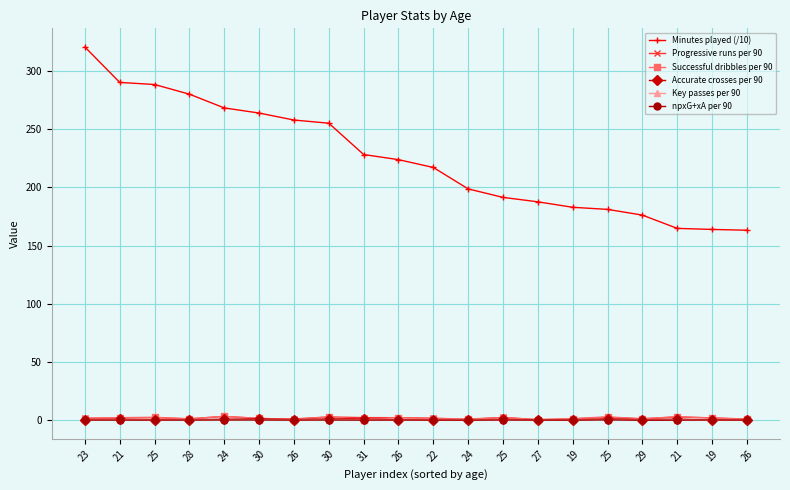

Does the chart have visible grid lines?

Yes